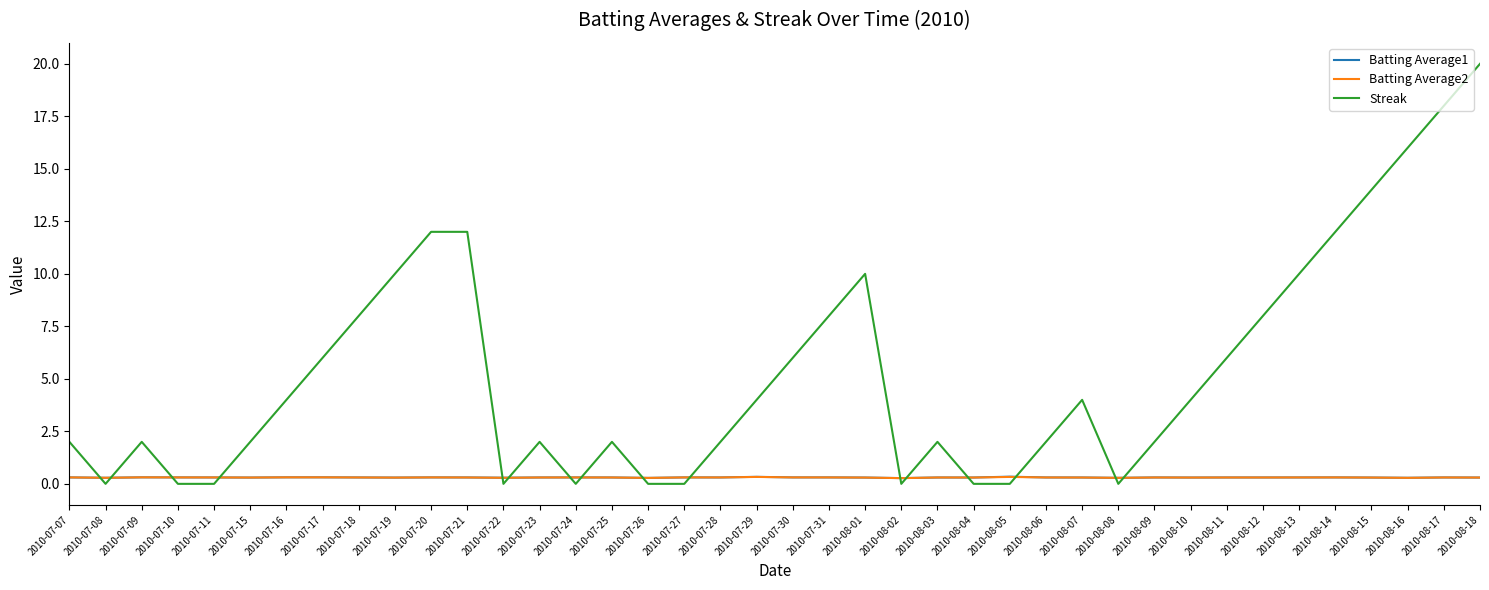

How many distinct data groups are displayed?

3